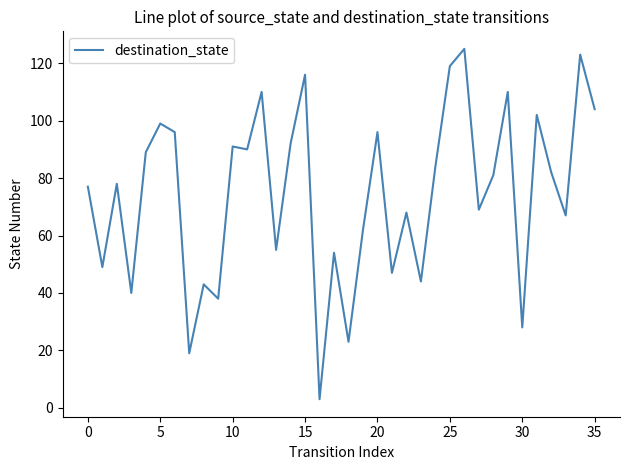

What is the greatest value displayed?

125